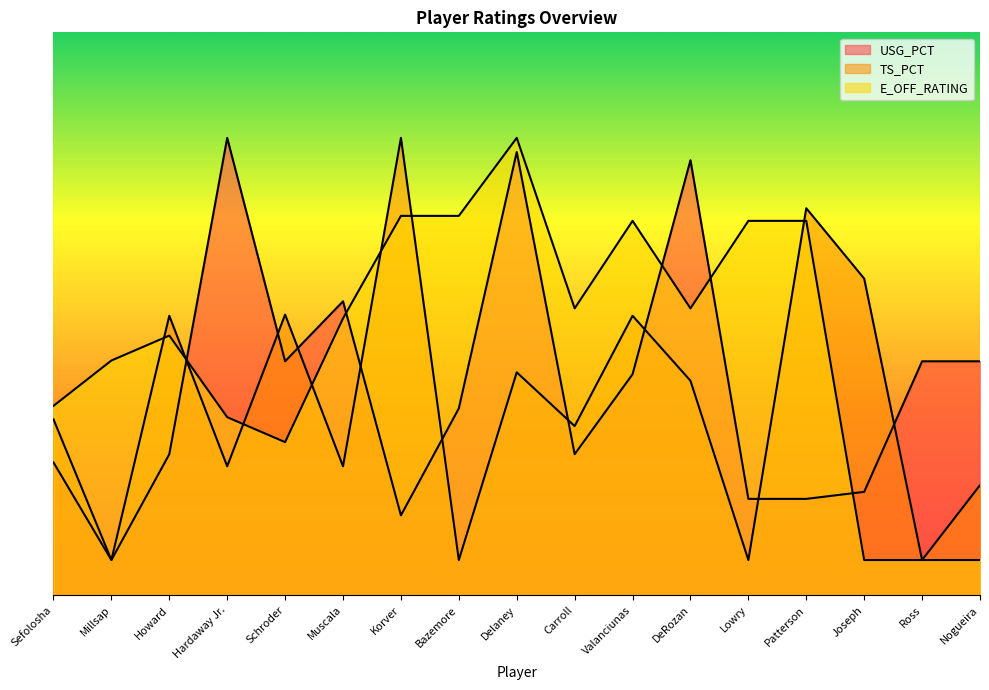

List the series in order of their peak value, highest first.

E_OFF_RATING, TS_PCT, USG_PCT